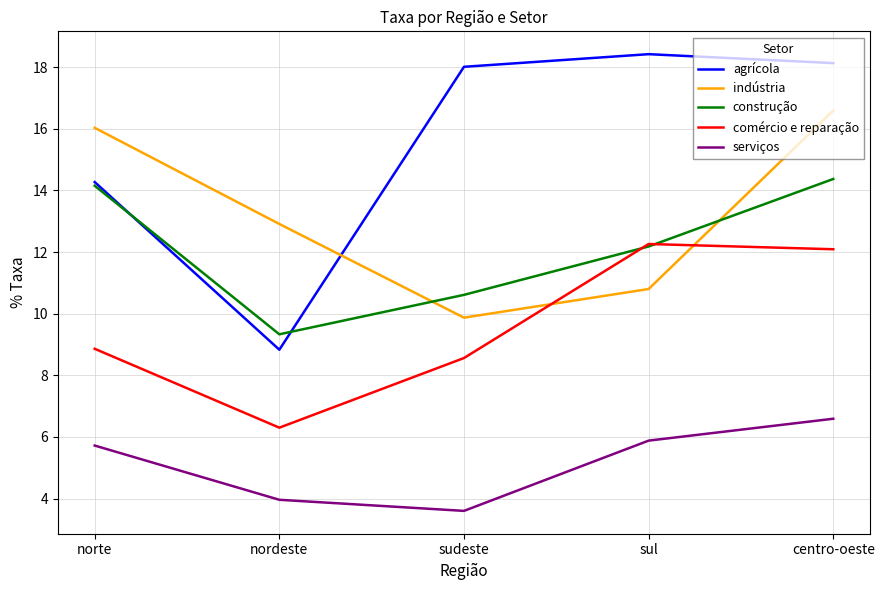

What are all the series names shown in the legend?

agrícola, indústria, construção, comércio e reparação, serviços